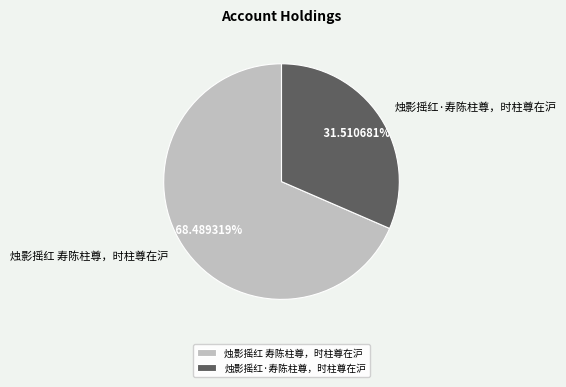

To the nearest percent, what is the difference between the 烛影摇红·寿陈柱尊，时柱尊在沪 and 烛影摇红 寿陈柱尊，时柱尊在沪 slice percentages?

37%